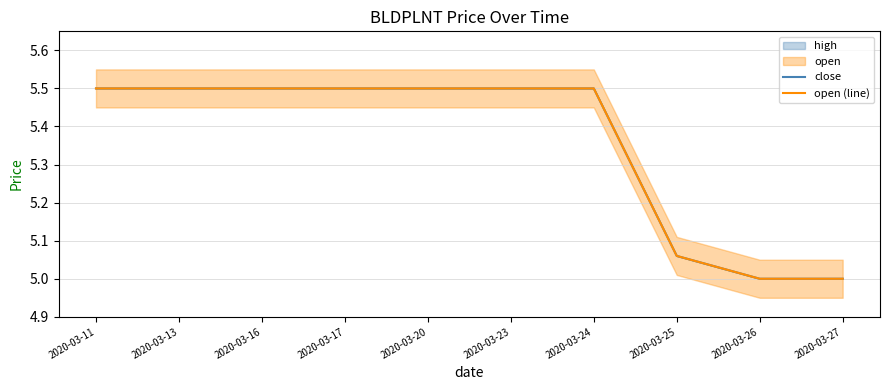

At which label is close closest to 5?

2020-03-26